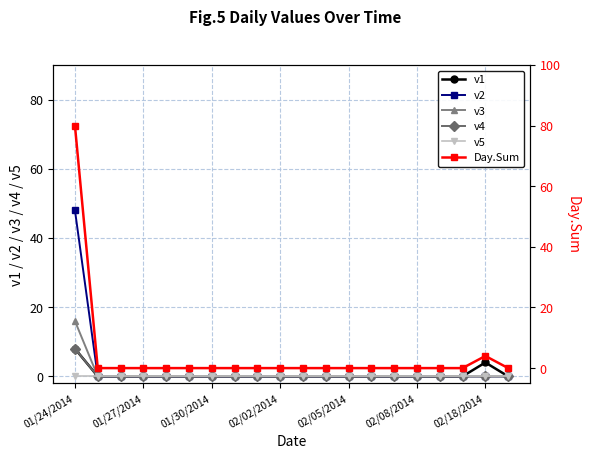

What position from the right is 01/24/2014?

20